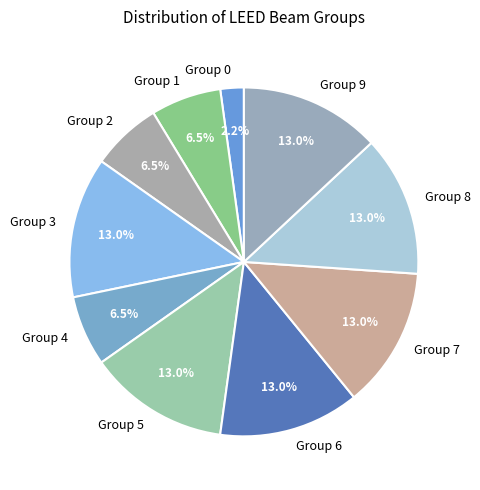

Approximately how many times larger is the value at Group 6 compared to Group 5?

1.0